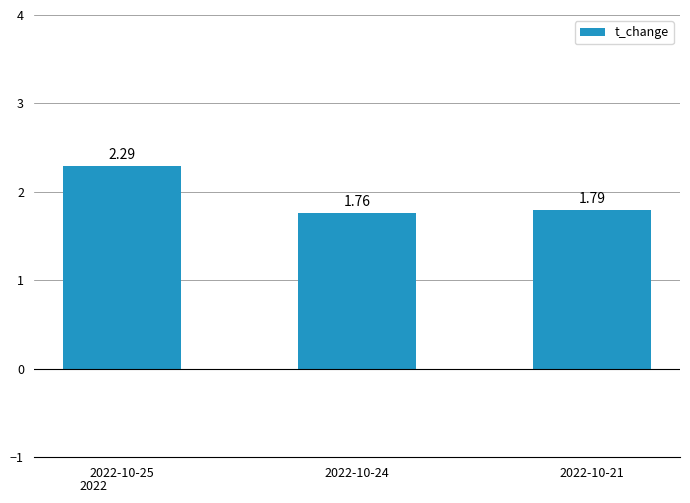

List the labels in order of value, smallest first.

2022-10-24, 2022-10-21, 2022-10-25